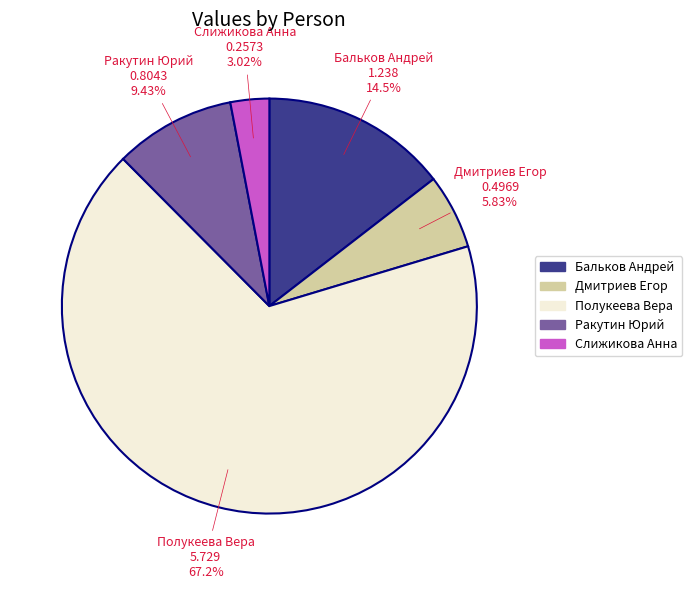

Combined, do Ракутин Юрий and Бальков Андрей account for over 50%?

No